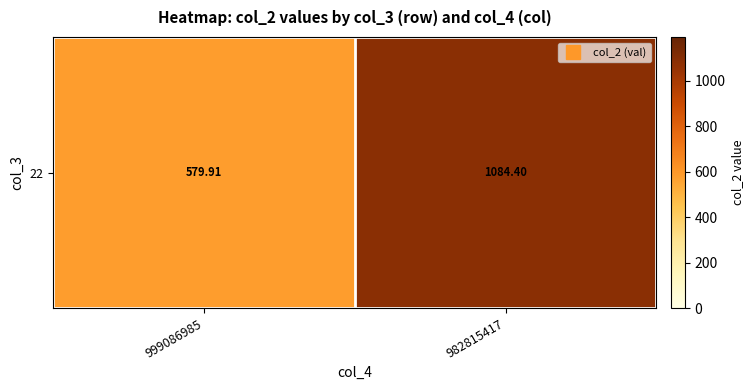

Is it true that the value at 982815417 is 1084.4?

True